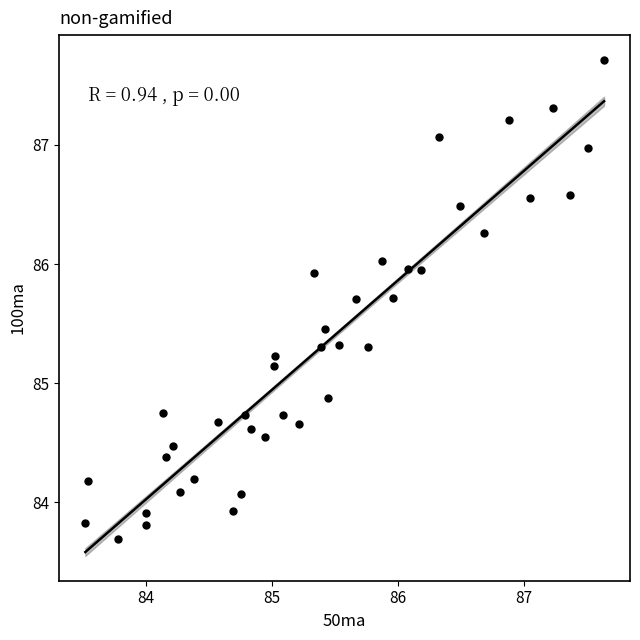

What is the range of Y values (max minus min)?

4.0